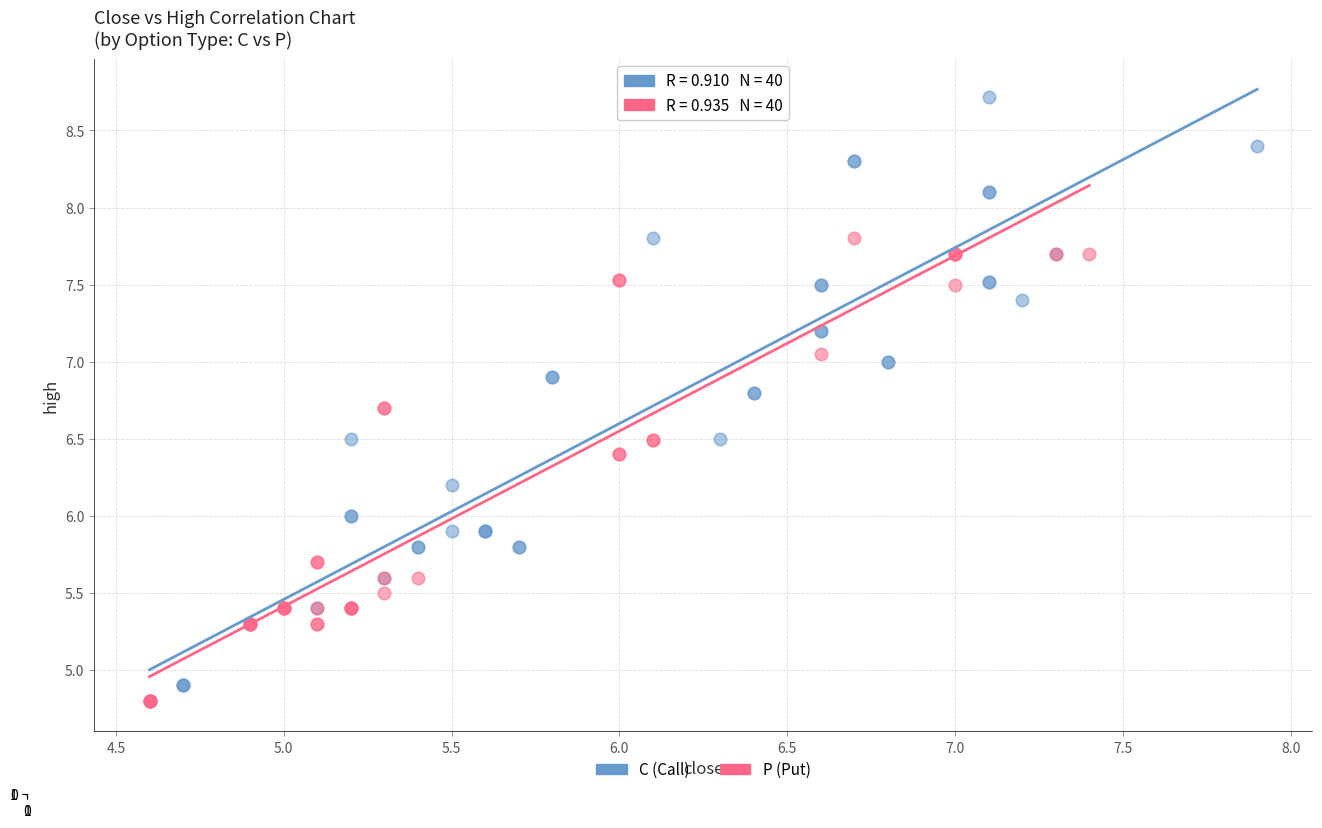

Which series has the largest Y range (max minus min)?

C (Call)